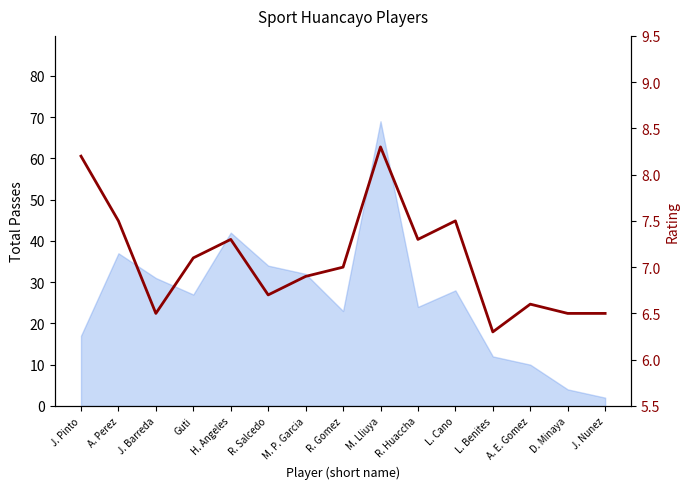

What is the minimum value shown in the chart?

6.3